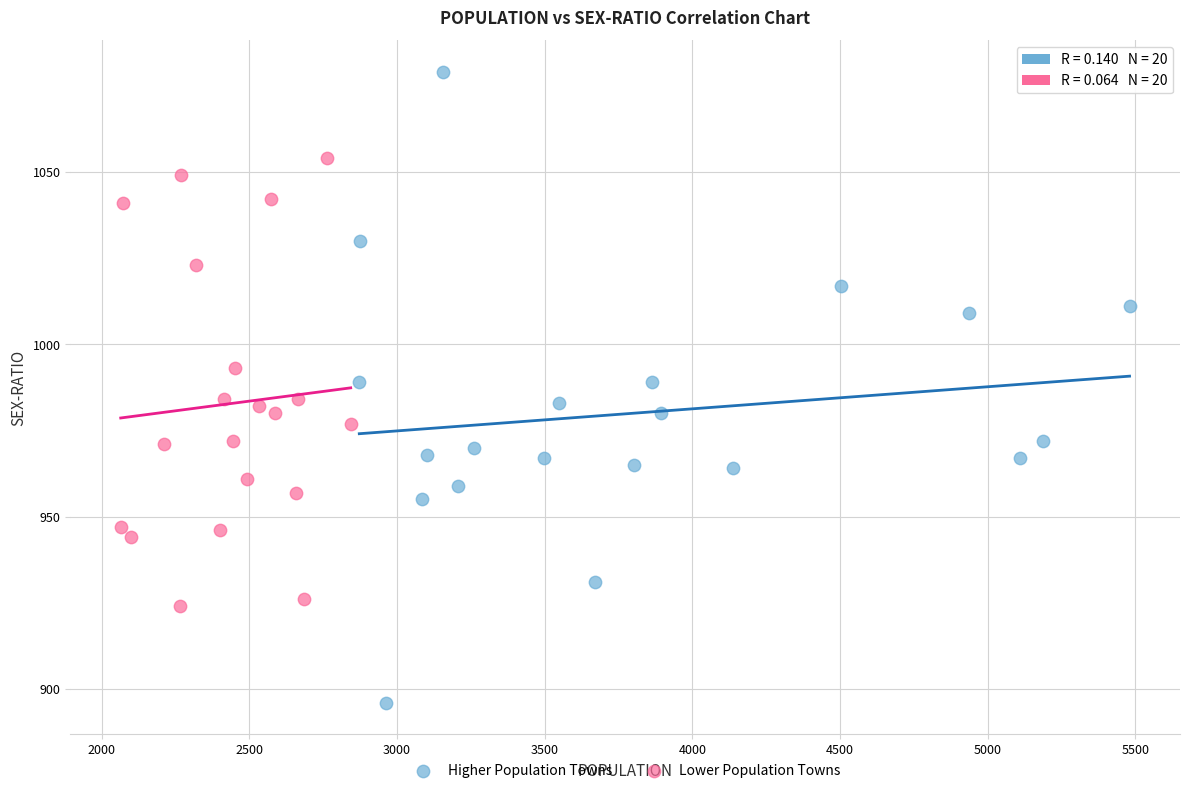

Which series contains the highest Y value?

Higher Population Towns